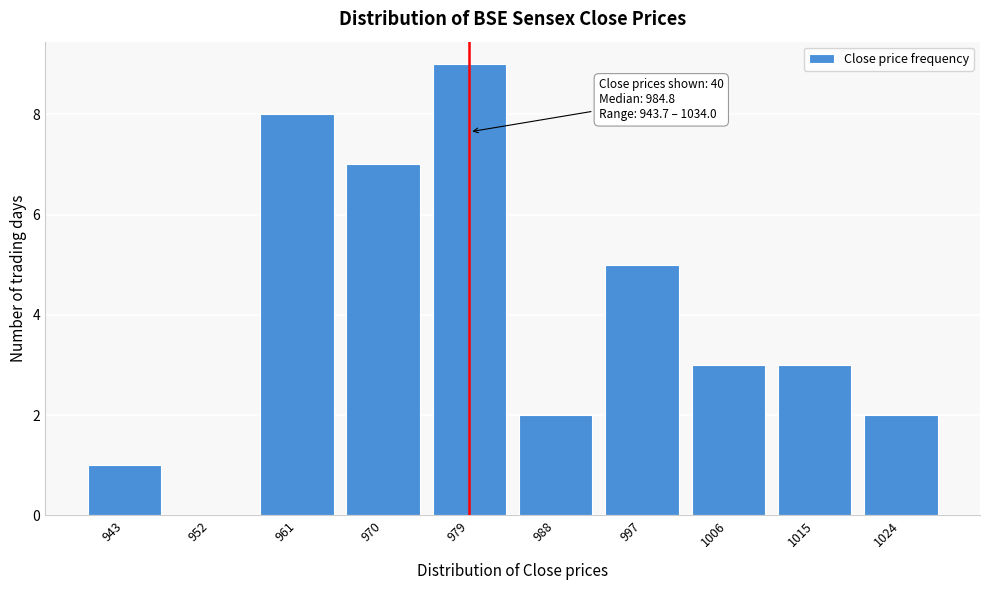

Reading left to right, extract all data points from this chart.

943=1	952=0	961=8	970=7	979=9	988=2	997=5	1006=3	1015=3	1024=2